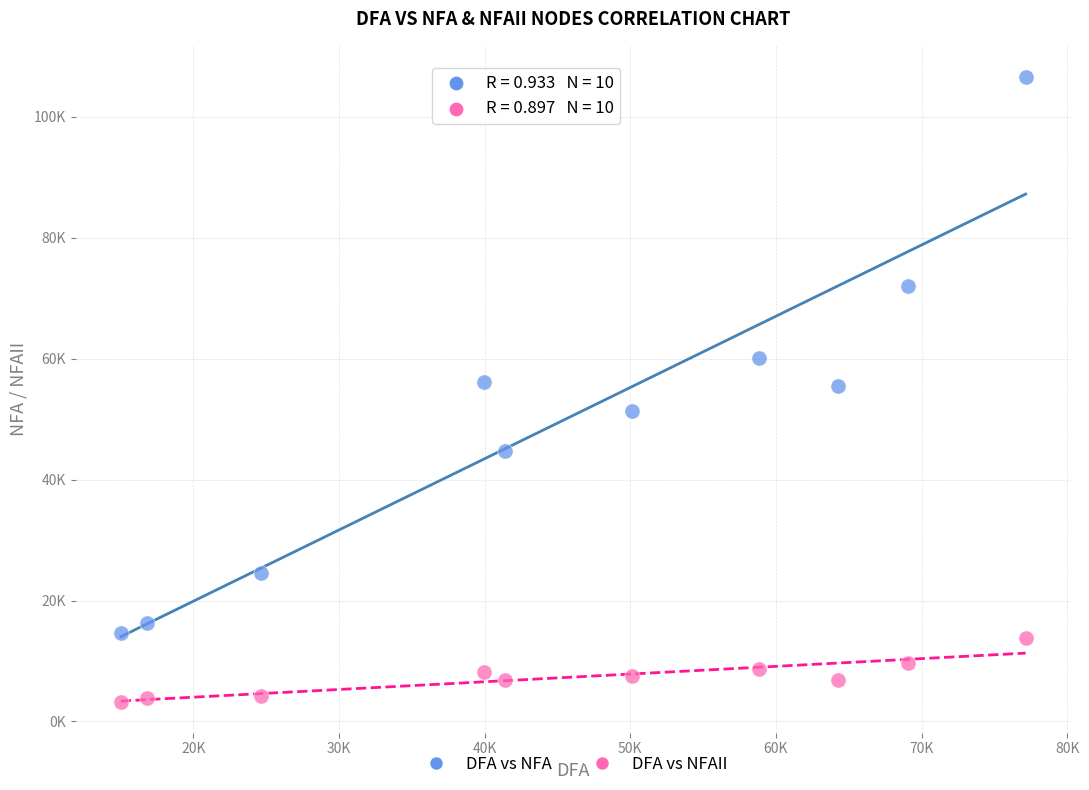

What are all the series names shown in the legend?

DFA vs NFA, DFA vs NFAII